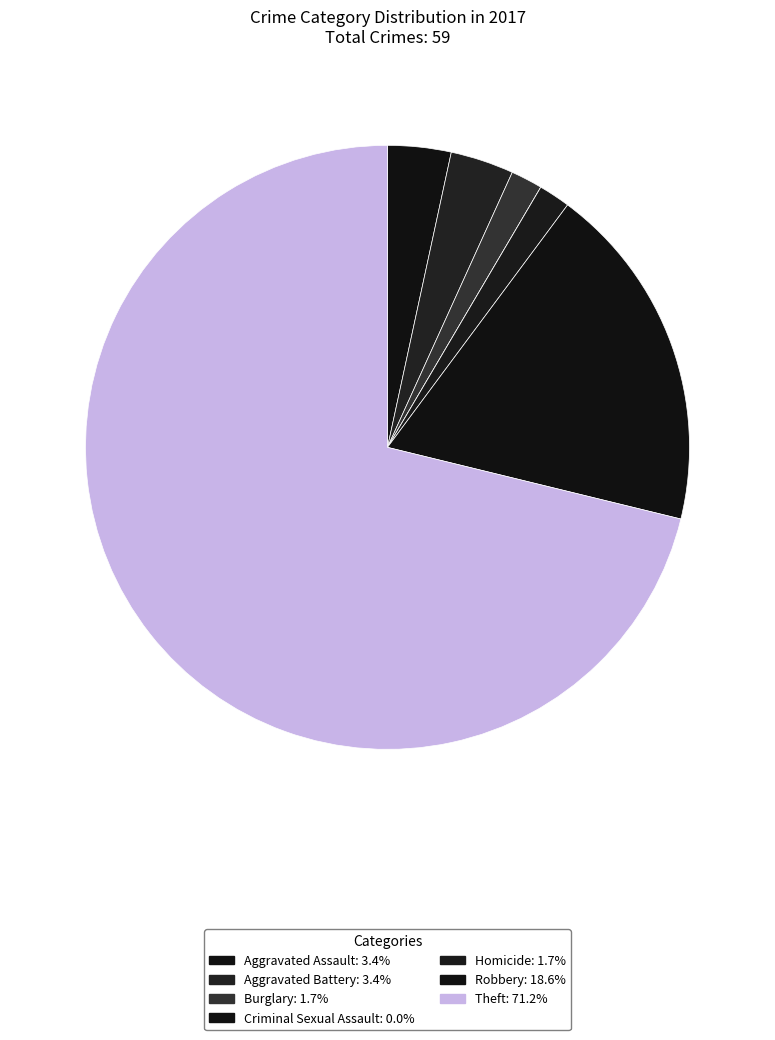

The Aggravated Battery slice represents 16% of the pie. True or false?

False